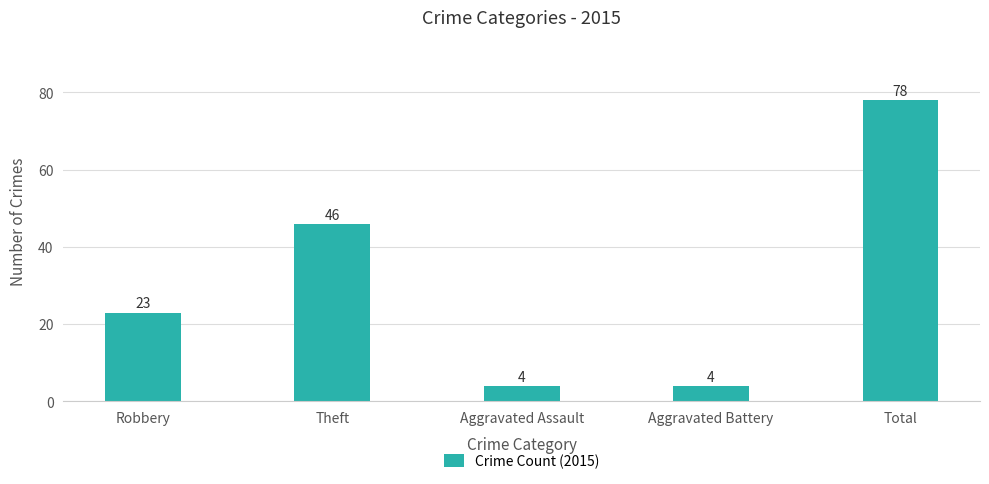

What is the minimum value shown in the chart?

4